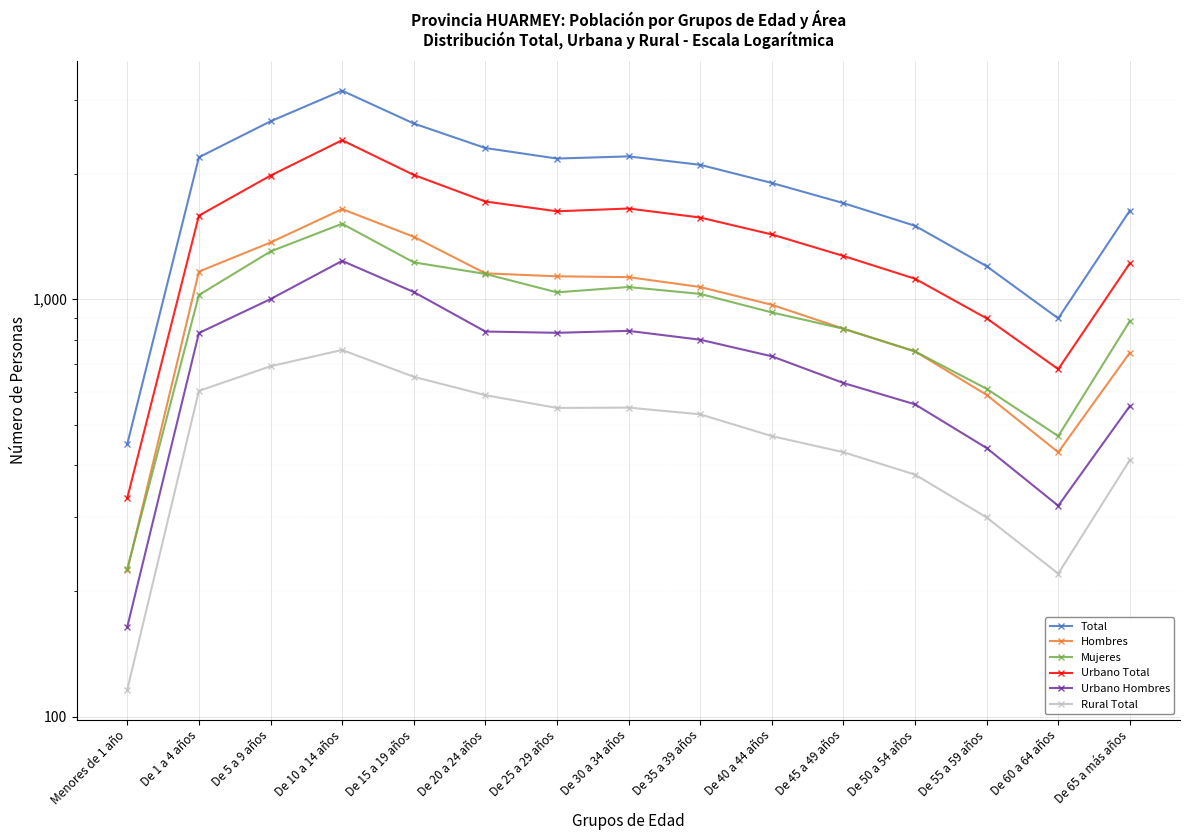

How many series are shown in this chart?

6